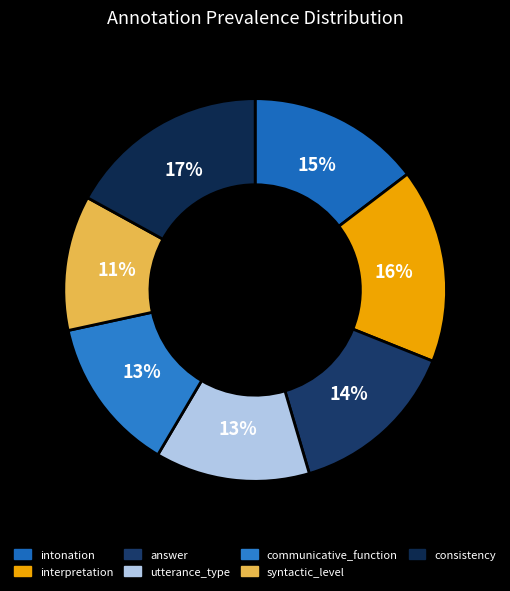

Do interpretation and answer together represent more than half of the pie?

No